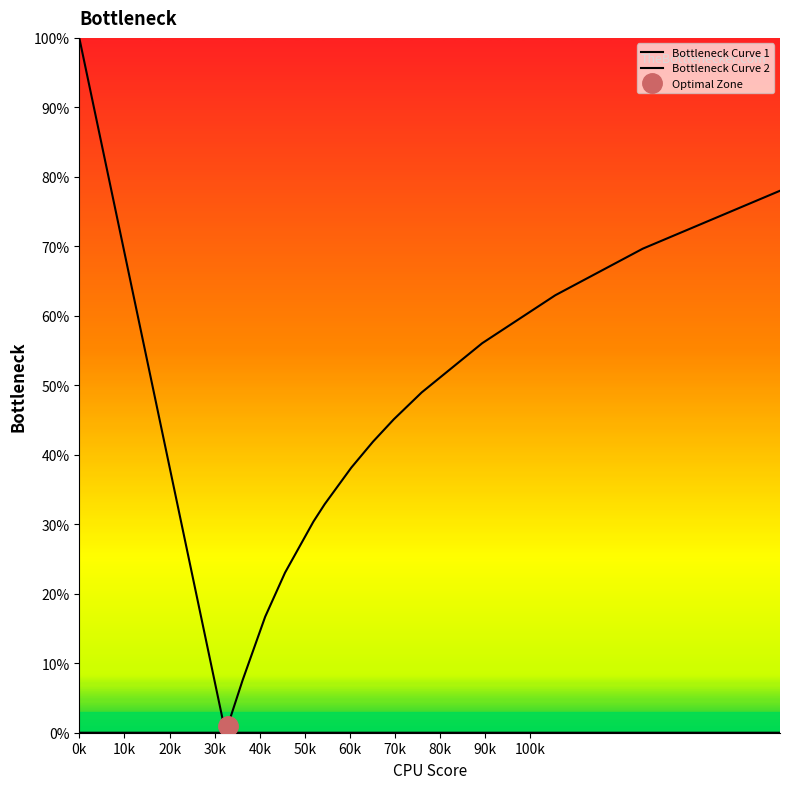

The Bottleneck Curve 2 series shows -0.3 at 20k. True or false?

False